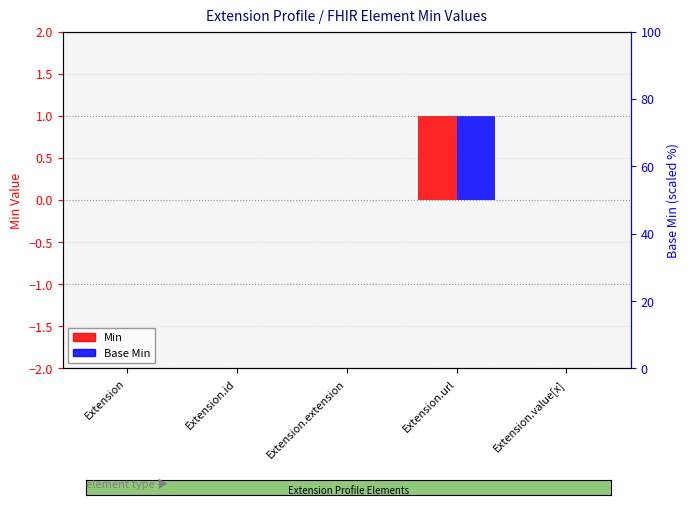

What is the value of the Base Min bar at the 4th from the left?

1